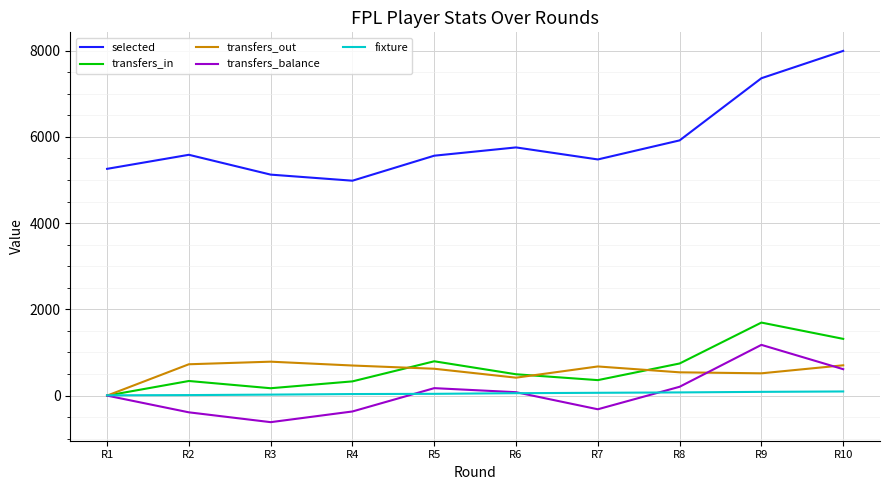

True or false: selected and transfers_balance cross at least once.

False